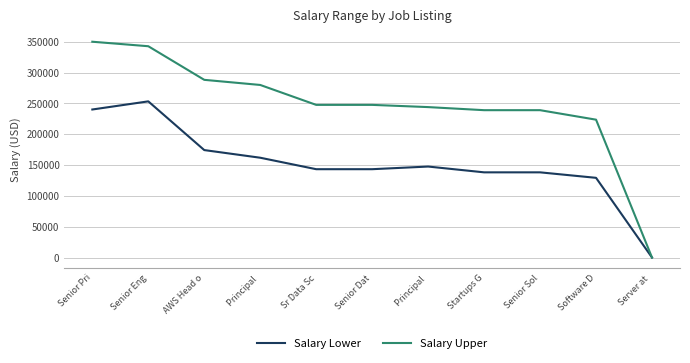

Reading left to right, list all the values displayed in this chart.

Salary Lower: Senior Pri=240100	Senior Eng=253300	AWS Head o=174300	Principal =161900	Sr Data Sc=143300	Senior Dat=143300	Principal =147600	Startups G=138200	Senior Sol=138200	Software D=129300	Server at =26
Salary Upper: Senior Pri=350000	Senior Eng=342700	AWS Head o=288200	Principal =279900	Sr Data Sc=247600	Senior Dat=247600	Principal =244000	Startups G=239000	Senior Sol=239000	Software D=223600	Server at =28